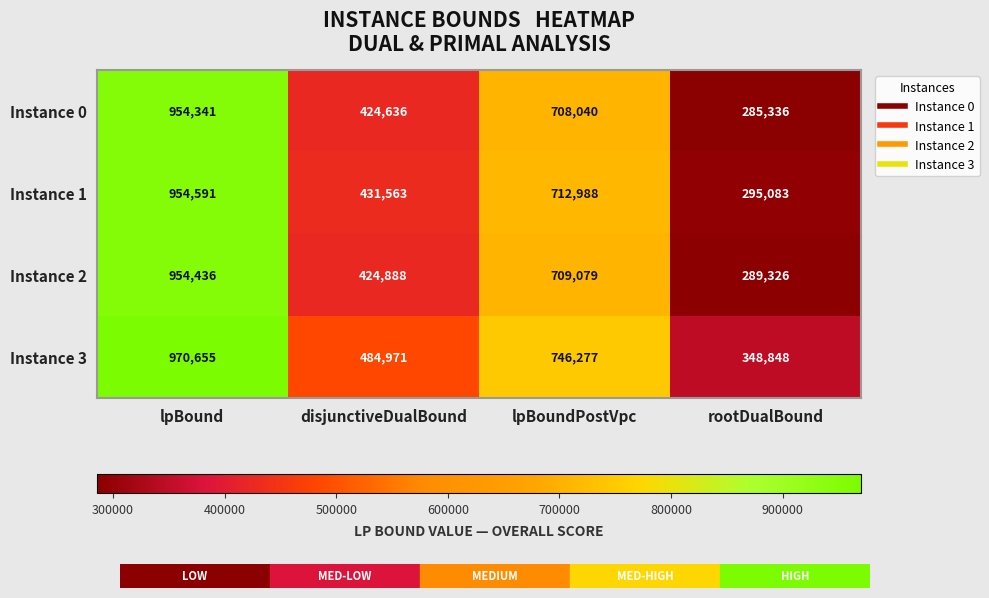

Which series changed the most between lpBound and lpBoundPostVpc?

Instance 0